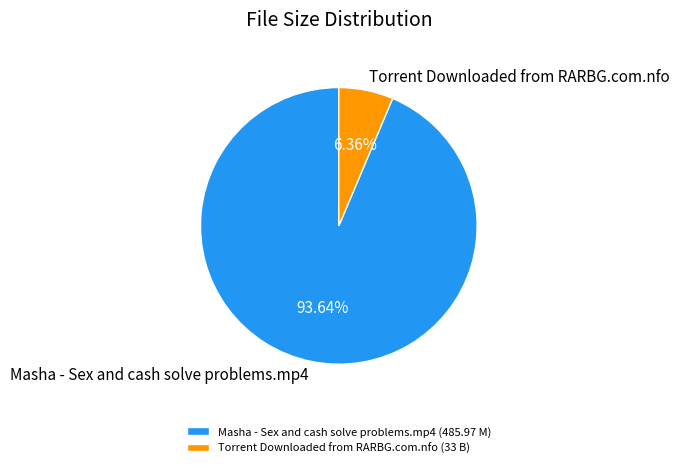

Is there a majority slice in this chart?

Yes